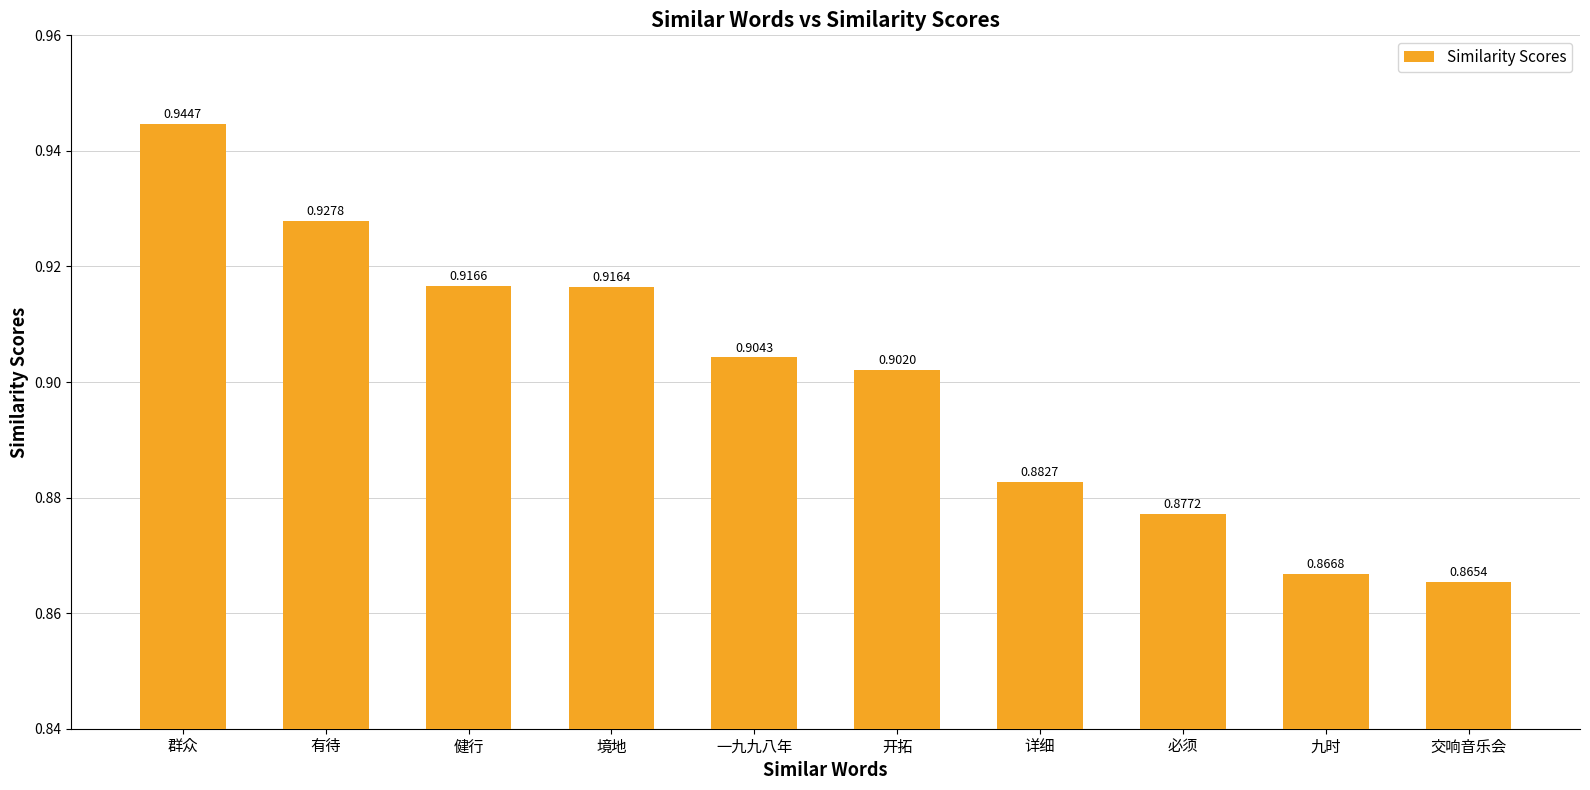

Count the values in the range 0 to 1.

10